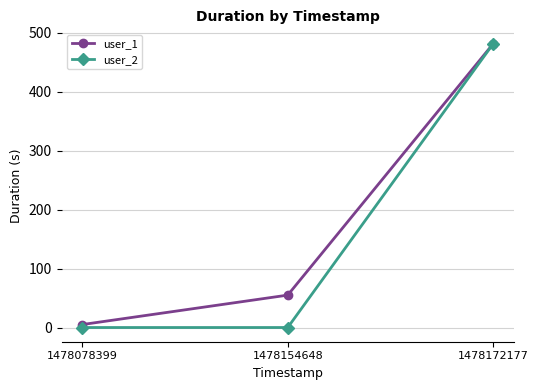

List the series in order of their overall mean, lowest first.

user_2, user_1